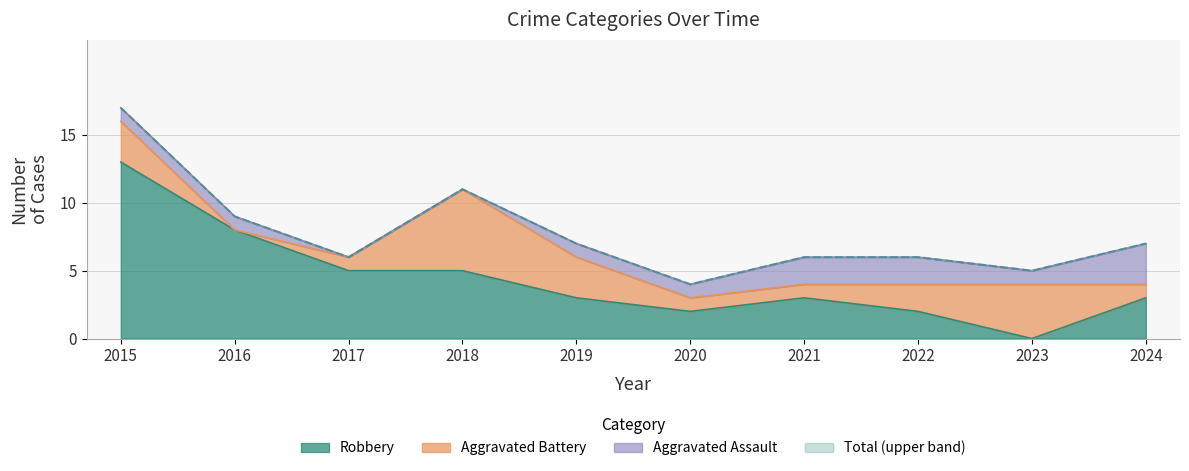

Which category has the highest value in the Total series?

2015